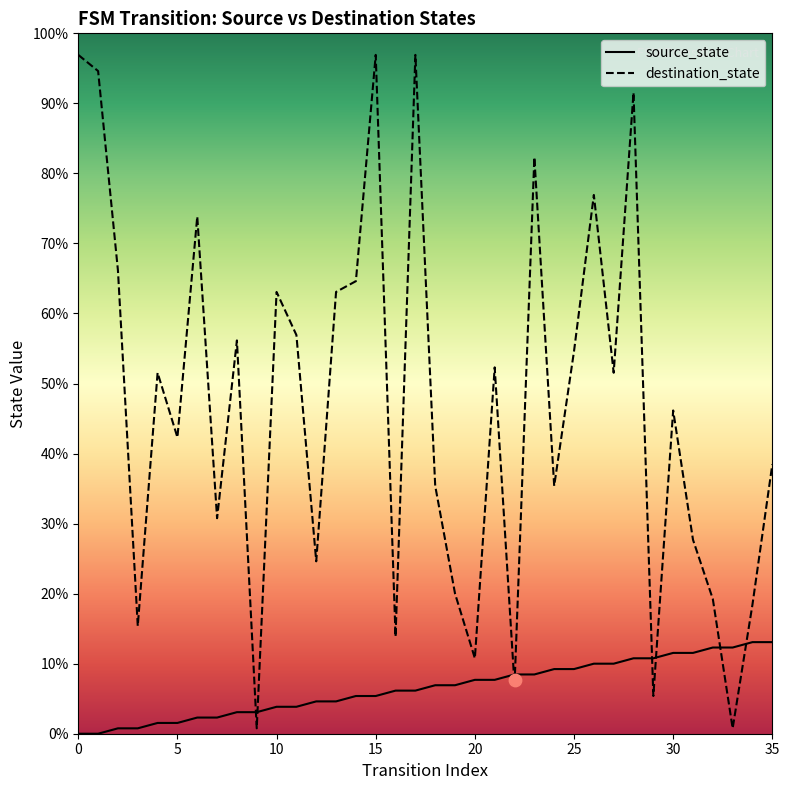

What are all the series names shown in the legend?

source_state, destination_state